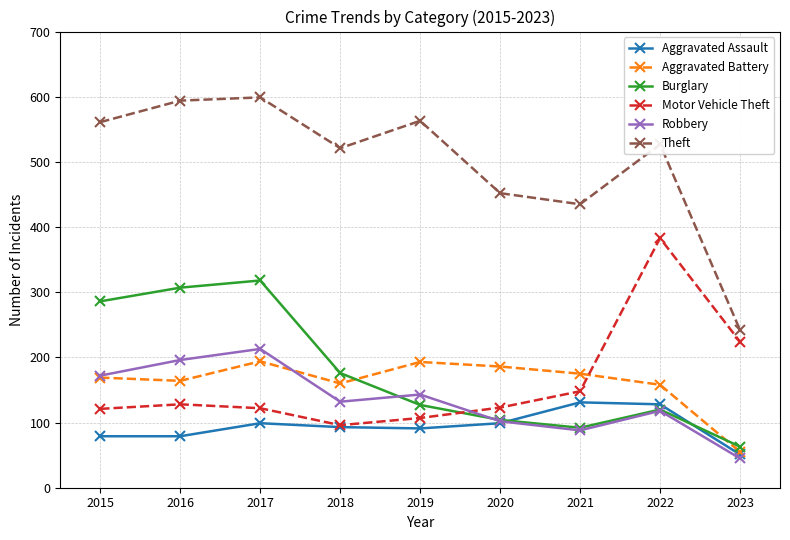

What is the spread (max minus min) of values at 2022?

409